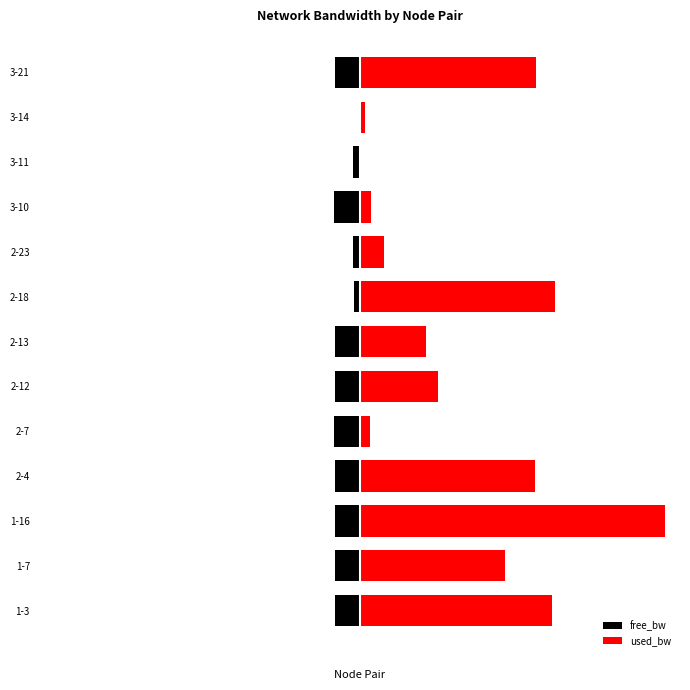

What are all the series names shown in the legend?

free_bw, used_bw